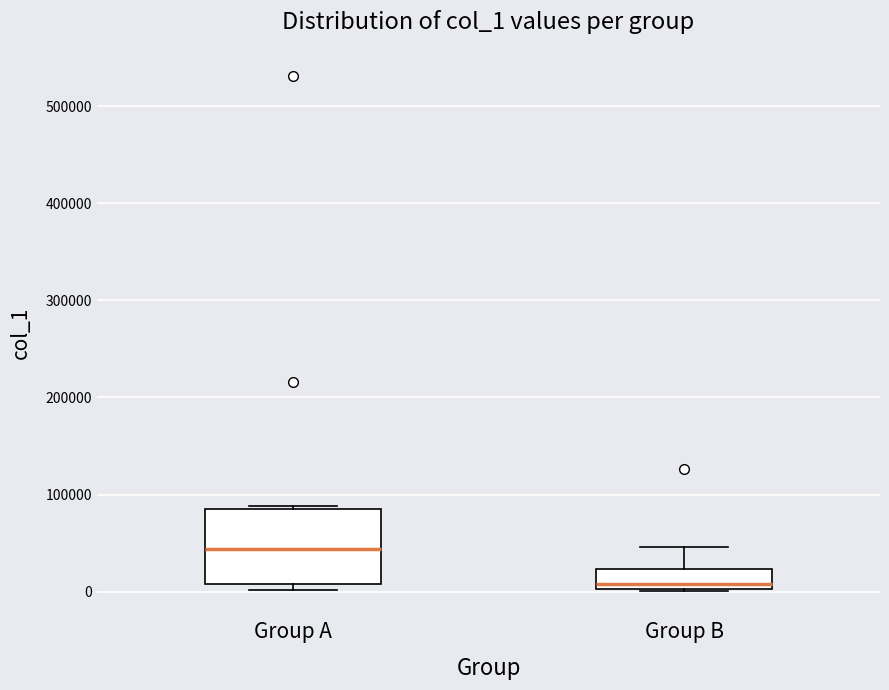

Where is the upper edge of the box for Group B on the y-axis? The values are not printed on the chart, so give them approximately, as read against the axis.

20000